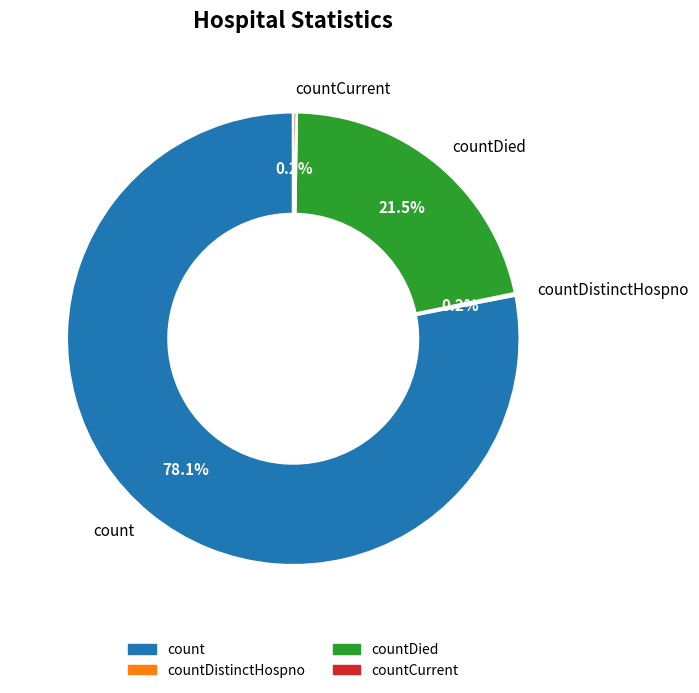

To the nearest percent, what is the combined percentage of count and countDied?

100%